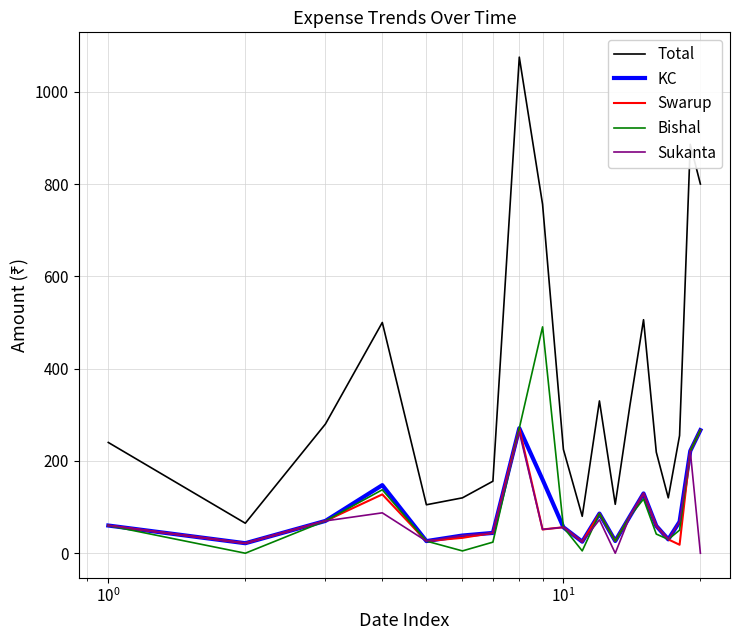

True or false: Total and Sukanta cross at least once.

False